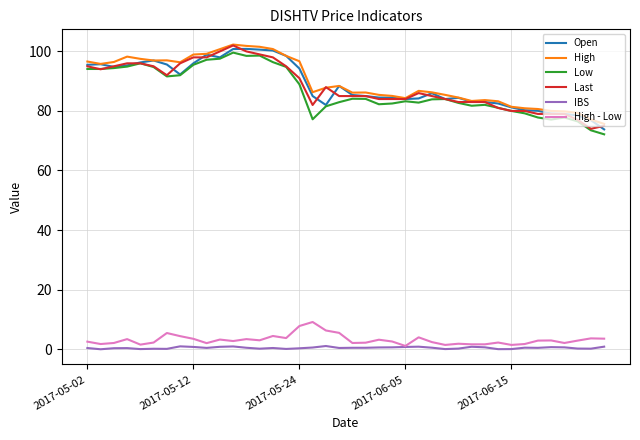

True or false: Last and IBS intersect in this chart.

False